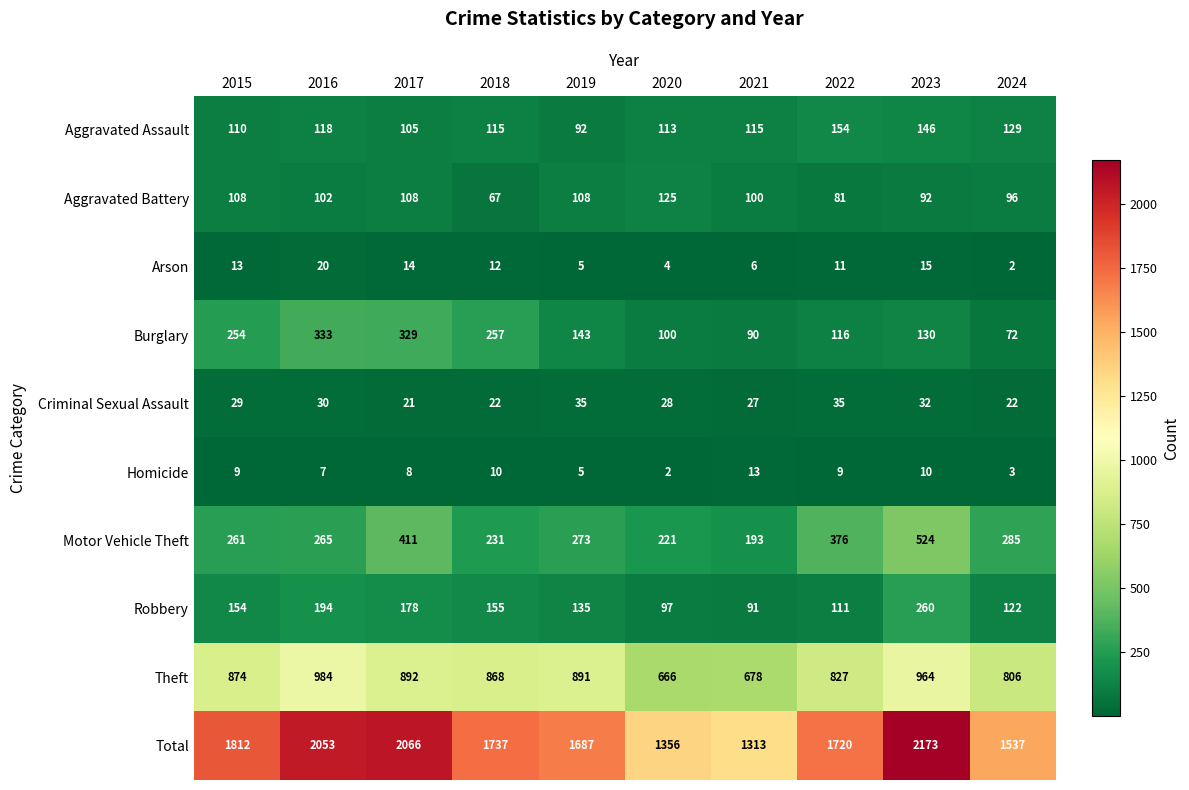

What is the difference between the maximum and minimum values in the Burglary series?

261